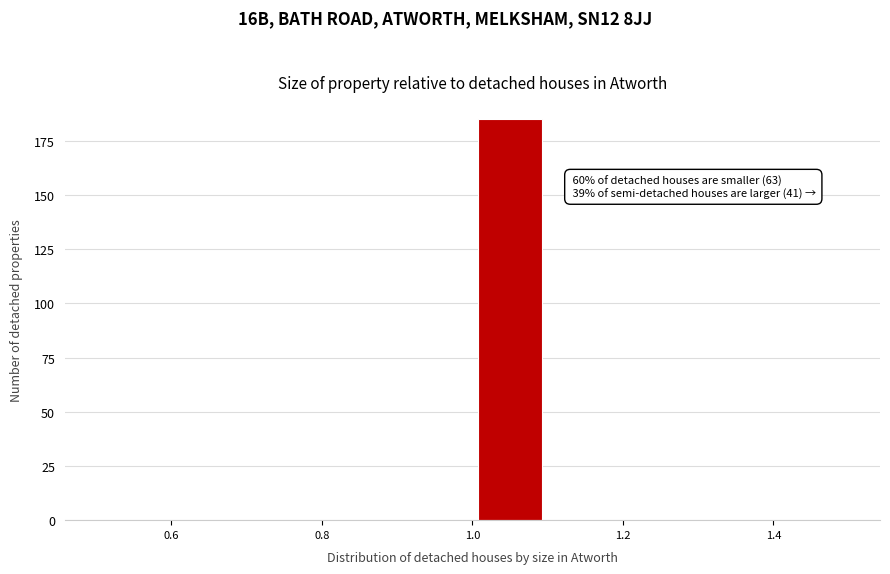

Which range on the x-axis has the tallest bar?

1.0 to 1.1